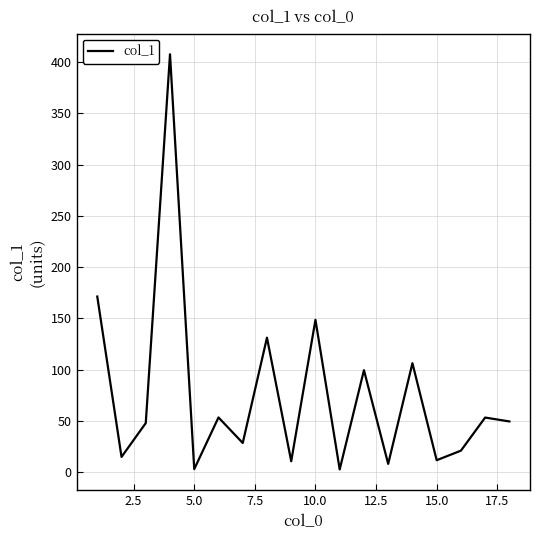

What is the greatest value displayed?

407.6